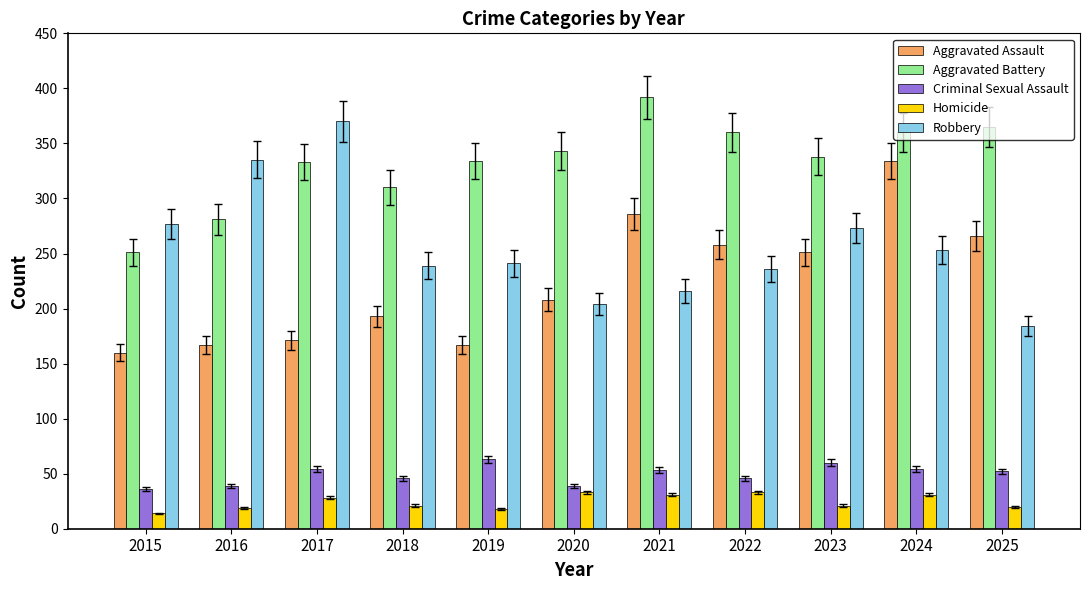

How many bars are there in total?

55